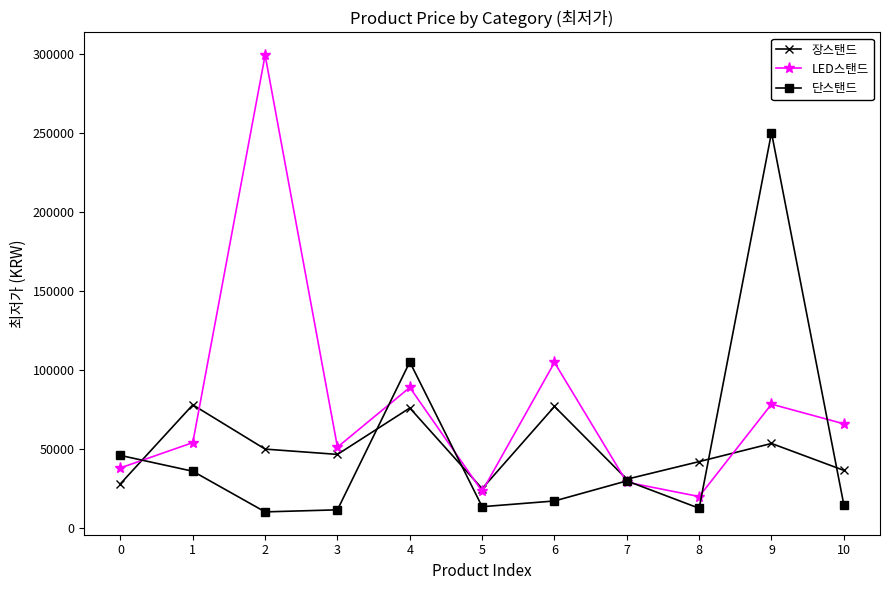

Does the chart display data point markers on the line(s)?

Yes